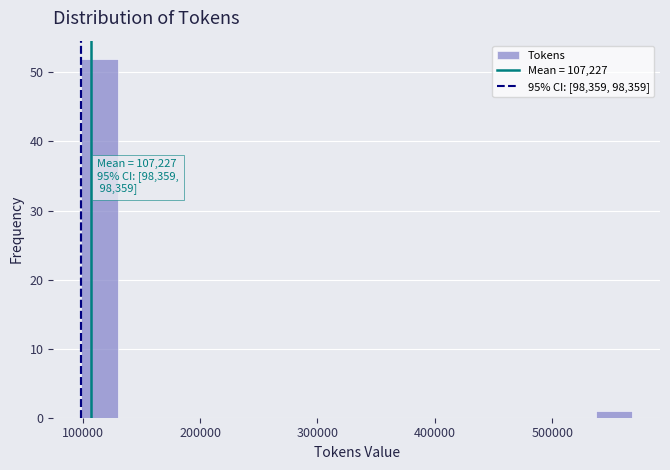

Read against the x-axis, roughly where is the centre of the tallest bar?

110000